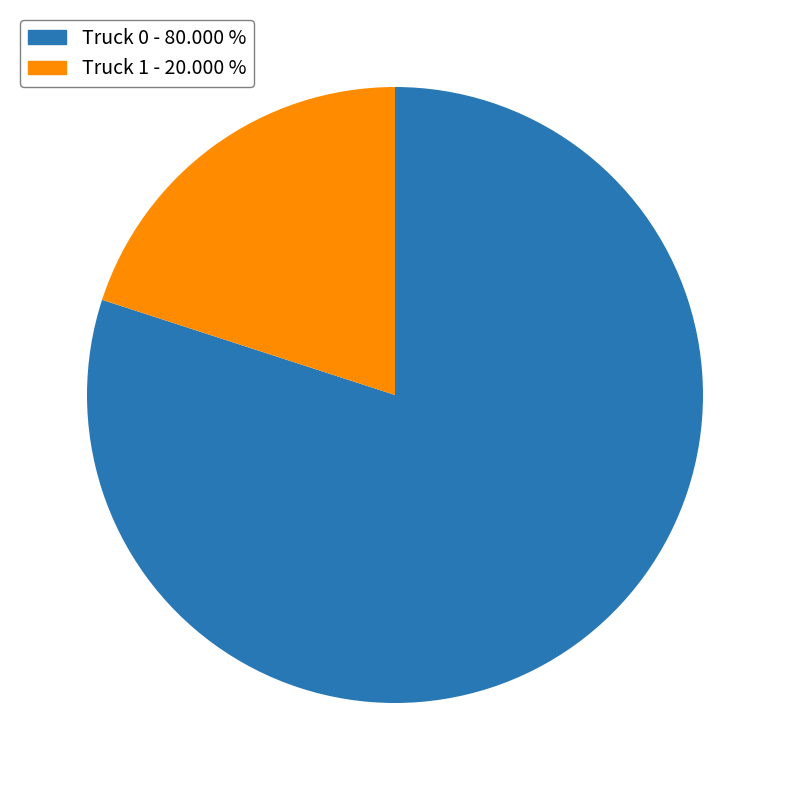

Between Truck 0 and Truck 1, which is larger?

Truck 0